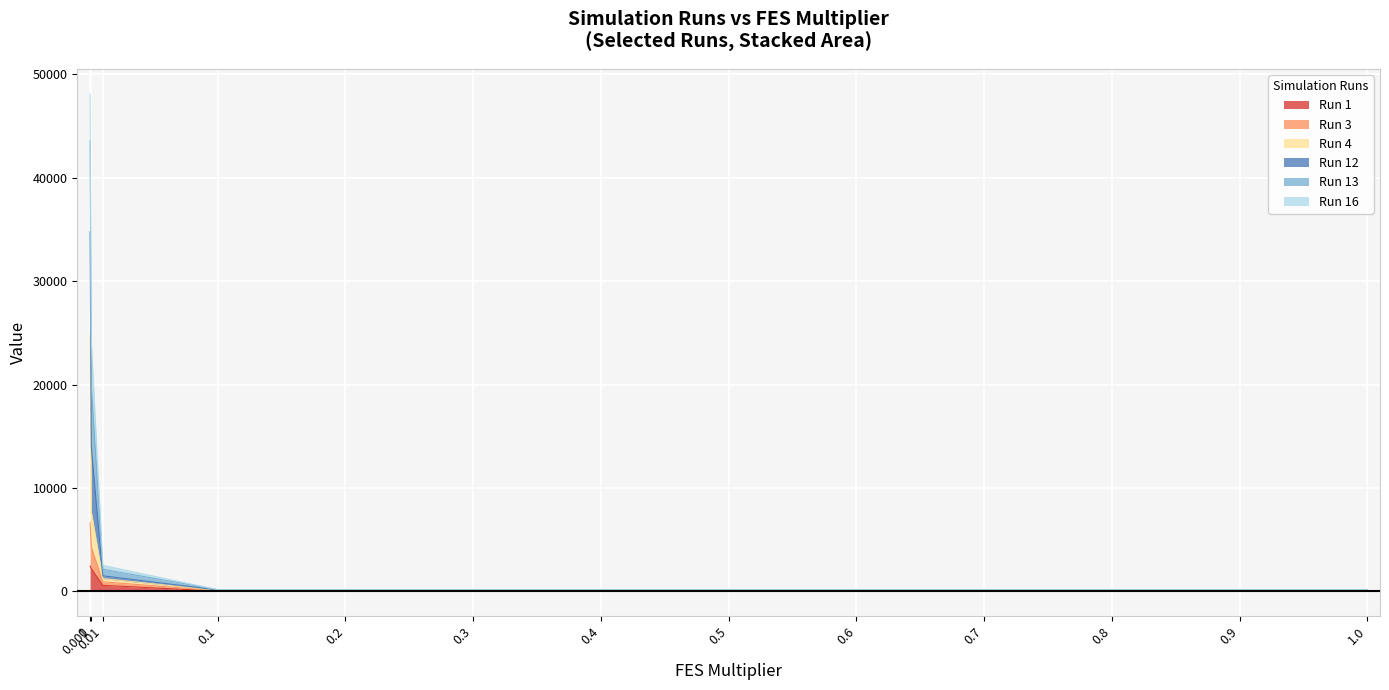

What is the highest value of the Run 1 series?

2465.7